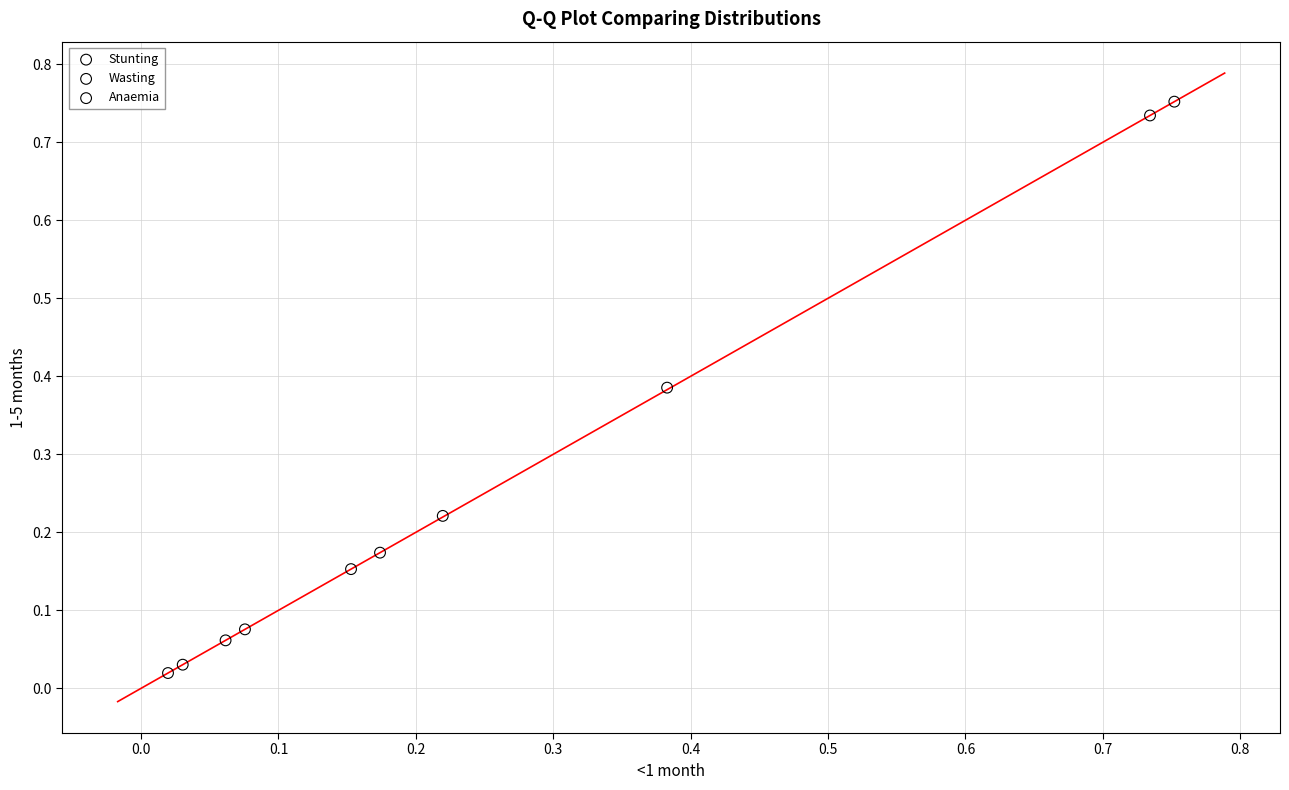

What are all the series names shown in the legend?

Stunting, Wasting, Anaemia